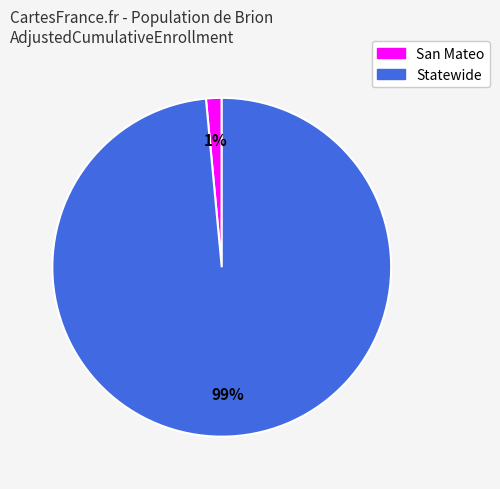

Rank the categories by value from lowest to highest.

San Mateo, Statewide